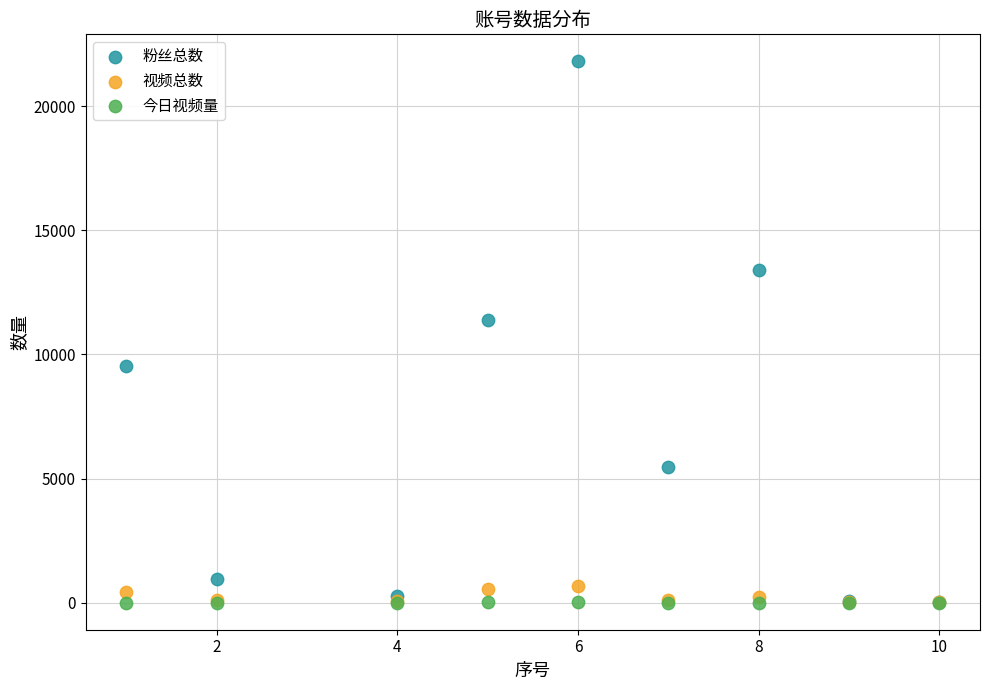

Across all series, what Y value is closest to 10900?

11400